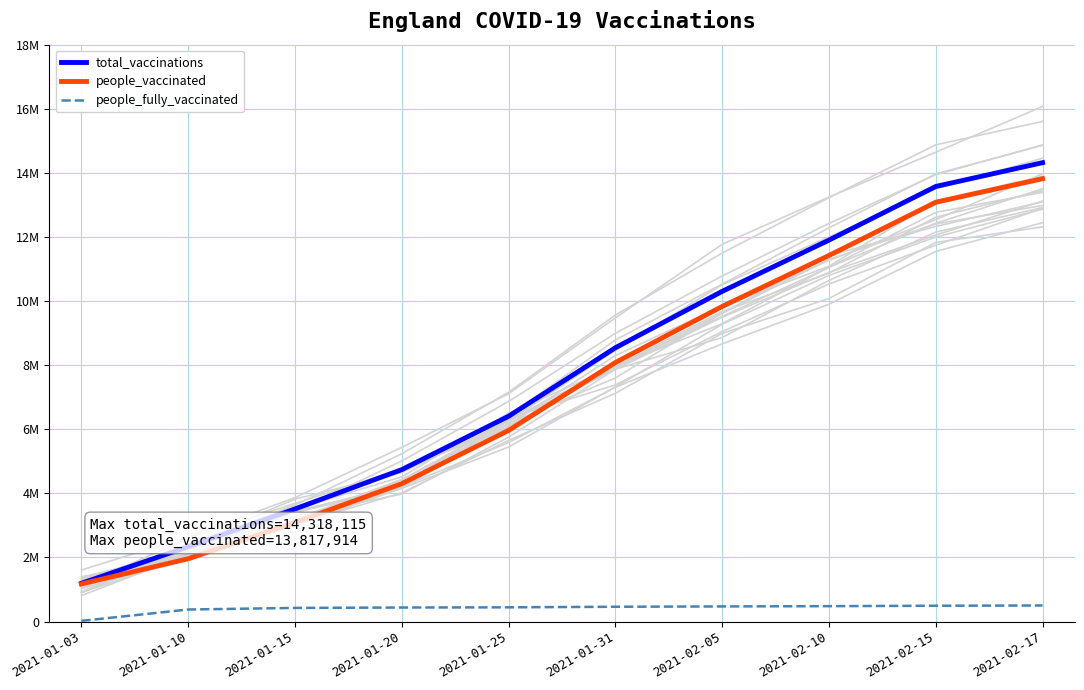

How many data points in people_fully_vaccinated are above 460907?

4